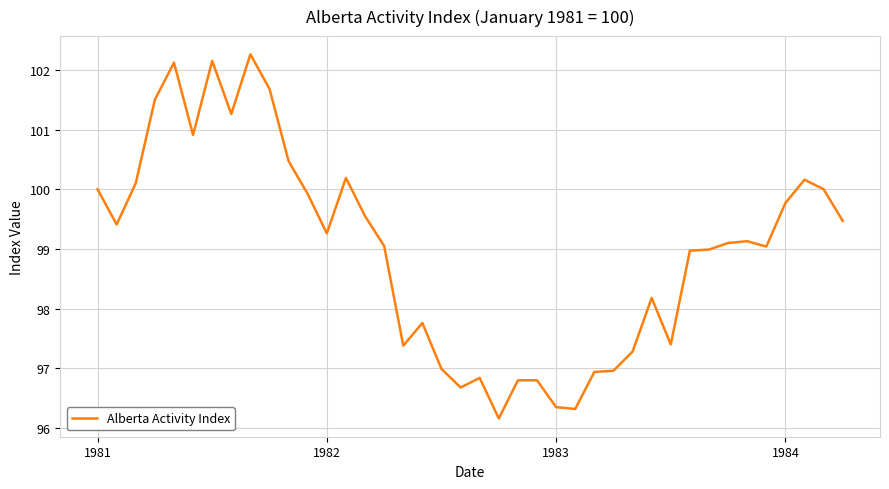

What is the difference between the maximum and minimum values?

6.1